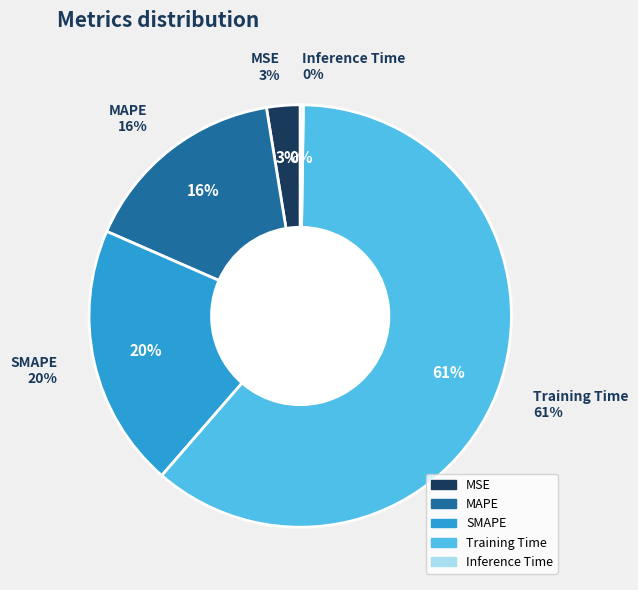

What is the change in value from MSE to Inference Time?

-0.1